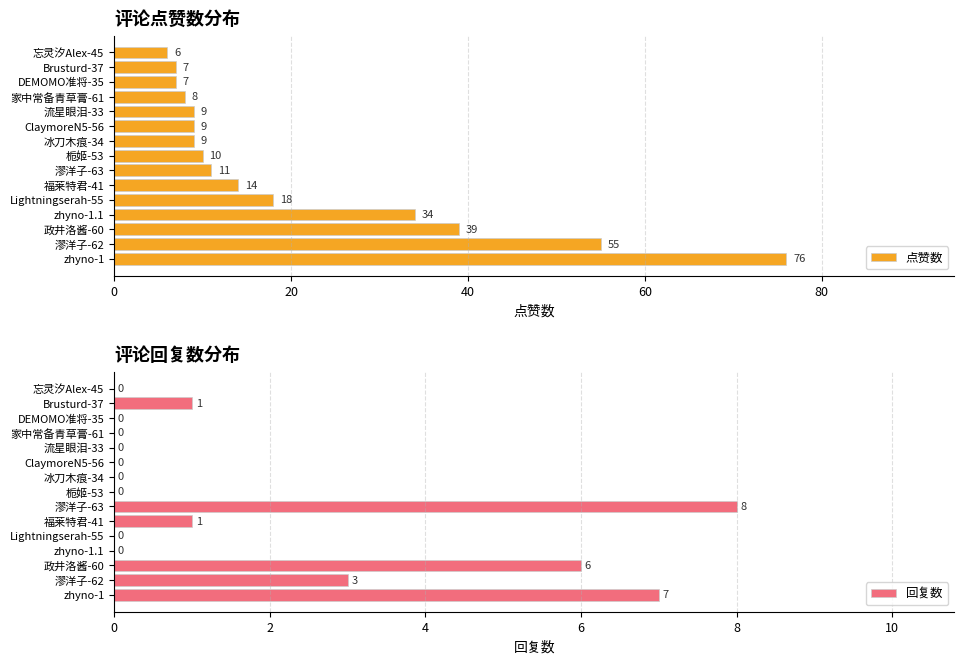

Rank the series by their maximum value, from highest to lowest.

点赞数, 回复数